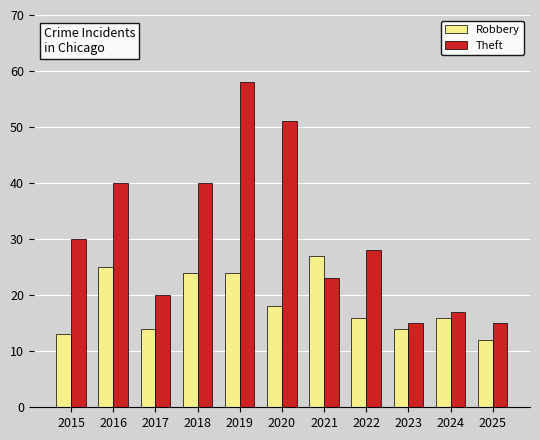

Which series has the widest spread of values?

Theft